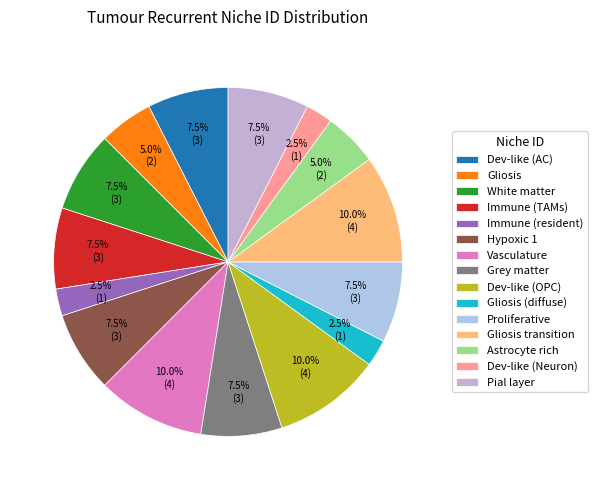

To the nearest percent, what portion does Gliosis transition represent?

10%